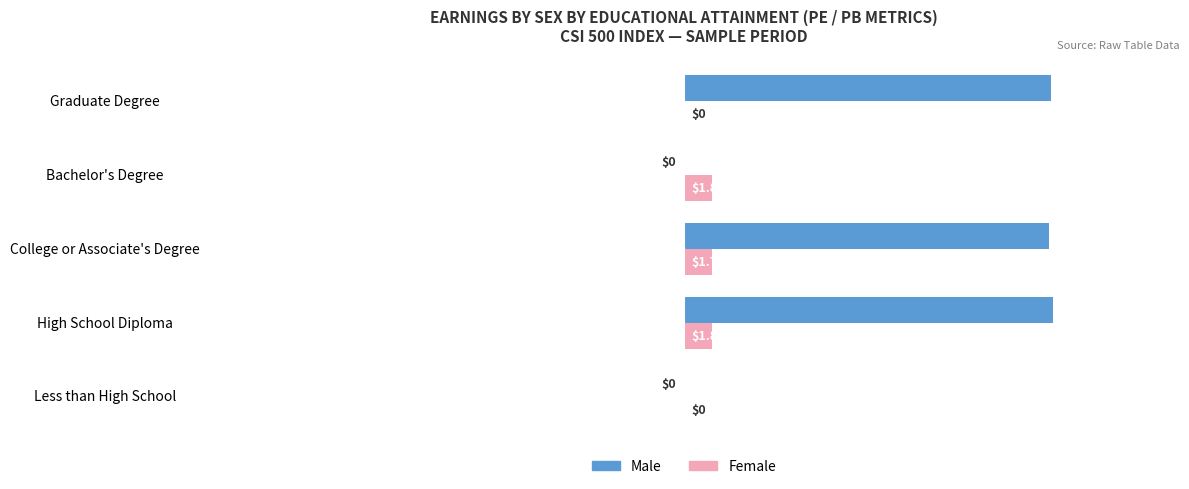

At which label does Female reach its peak?

High School Diploma